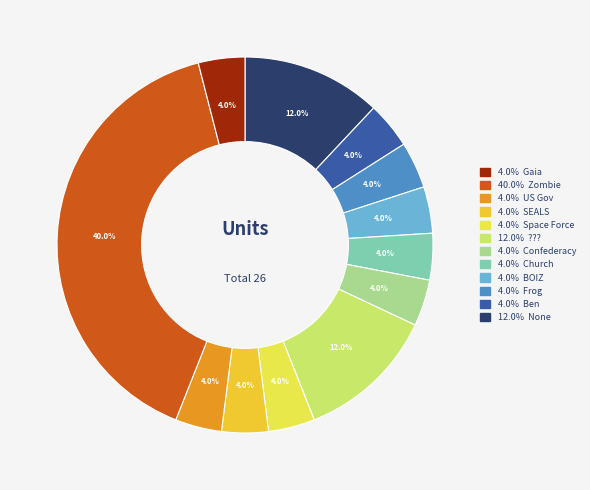

To the nearest percent, what is the average slice percentage?

8%